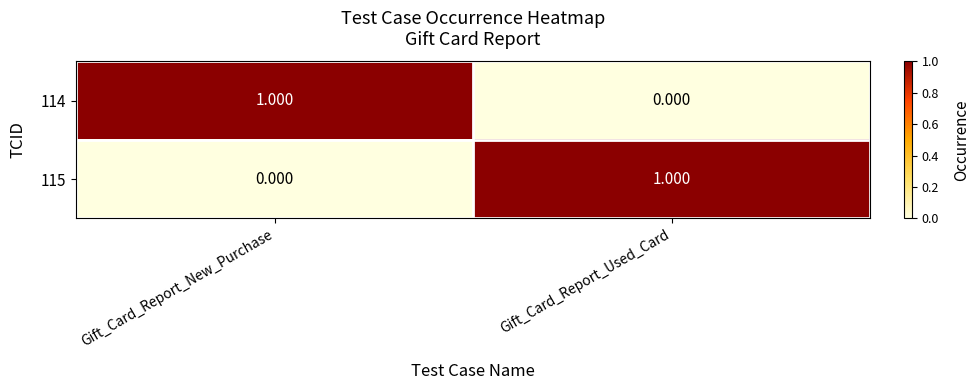

Is the value of 114 at Gift_Card_Report_New_Purchase greater than the value of 115 at Gift_Card_Report_New_Purchase?

Yes